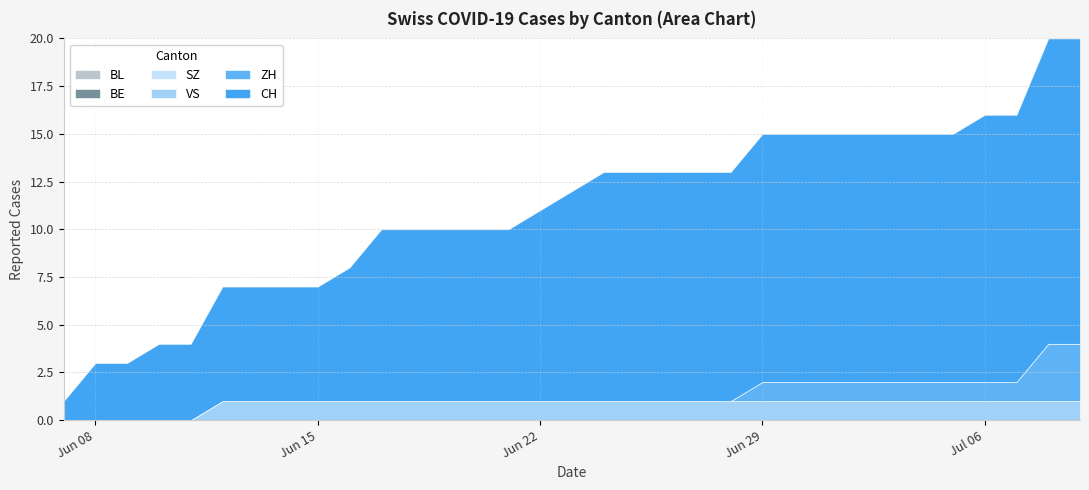

Where is BE nearest to the value 0?

2020-06-07